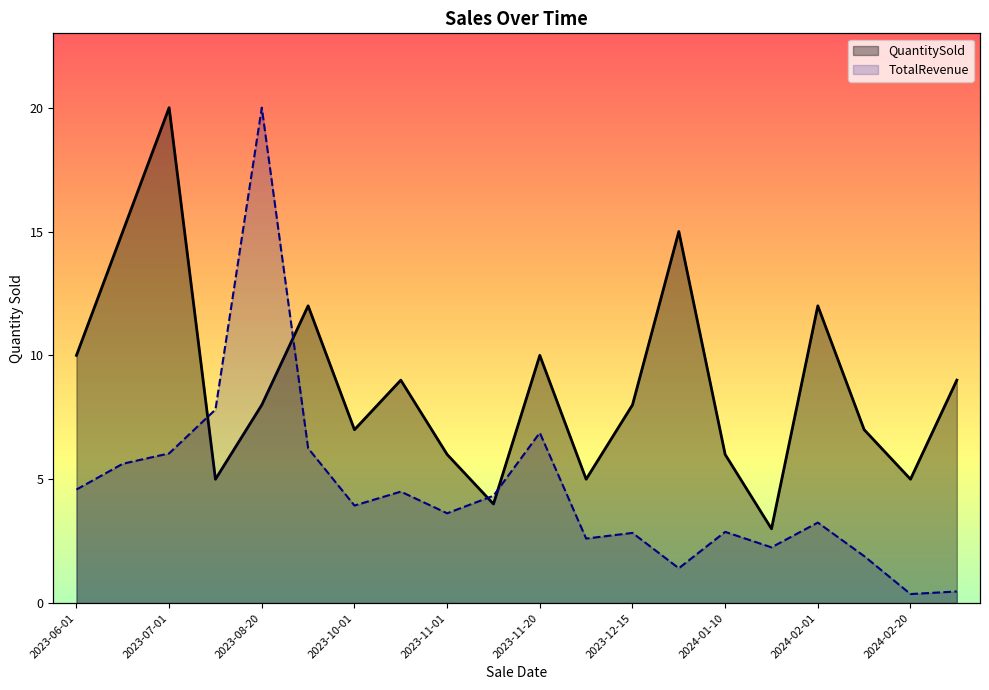

What is the value of the TotalRevenue point at the 8th from the left?

4.5